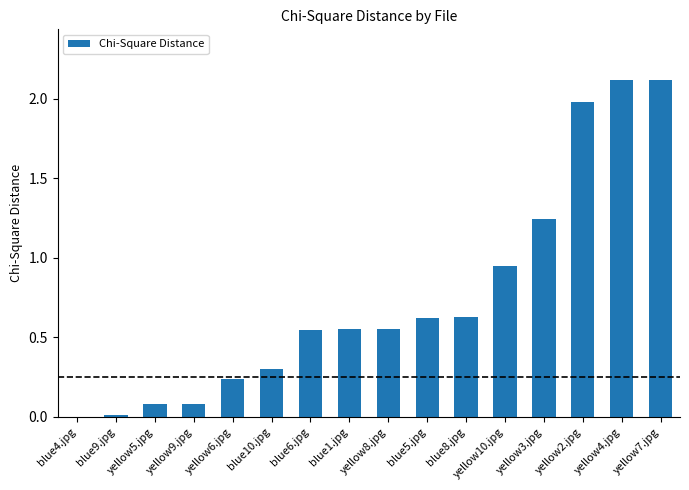

What is the ratio of the value at yellow10.jpg to the value at yellow7.jpg?

0.4